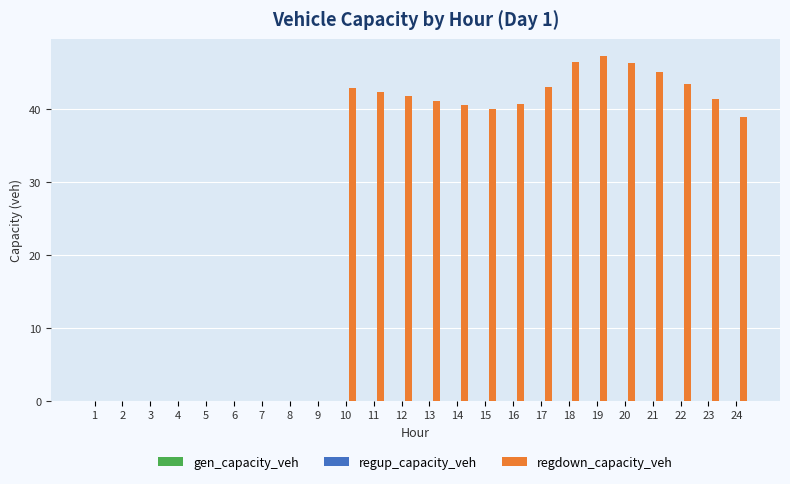

Which has a higher value, 1 or 10?

10